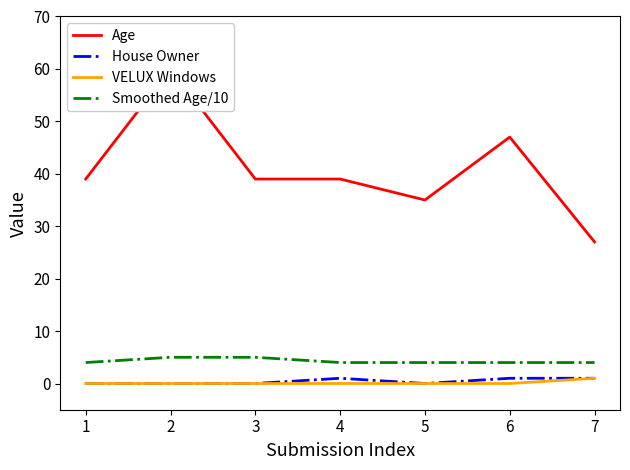

What is the value of the Age point at the 1st from the left?

39